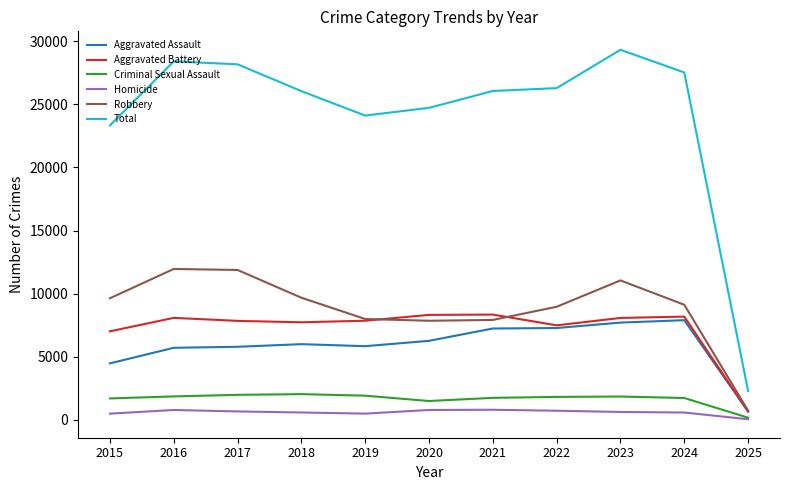

True or false: Robbery and Total cross at least once.

False